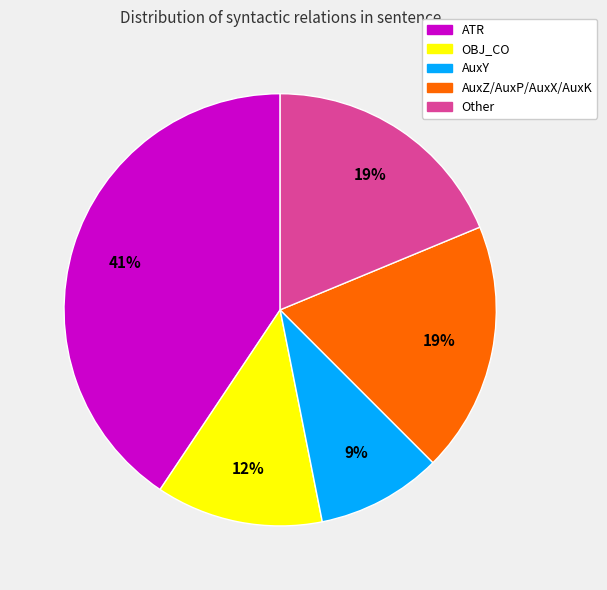

True or false: AuxY accounts for 9% of the total.

True